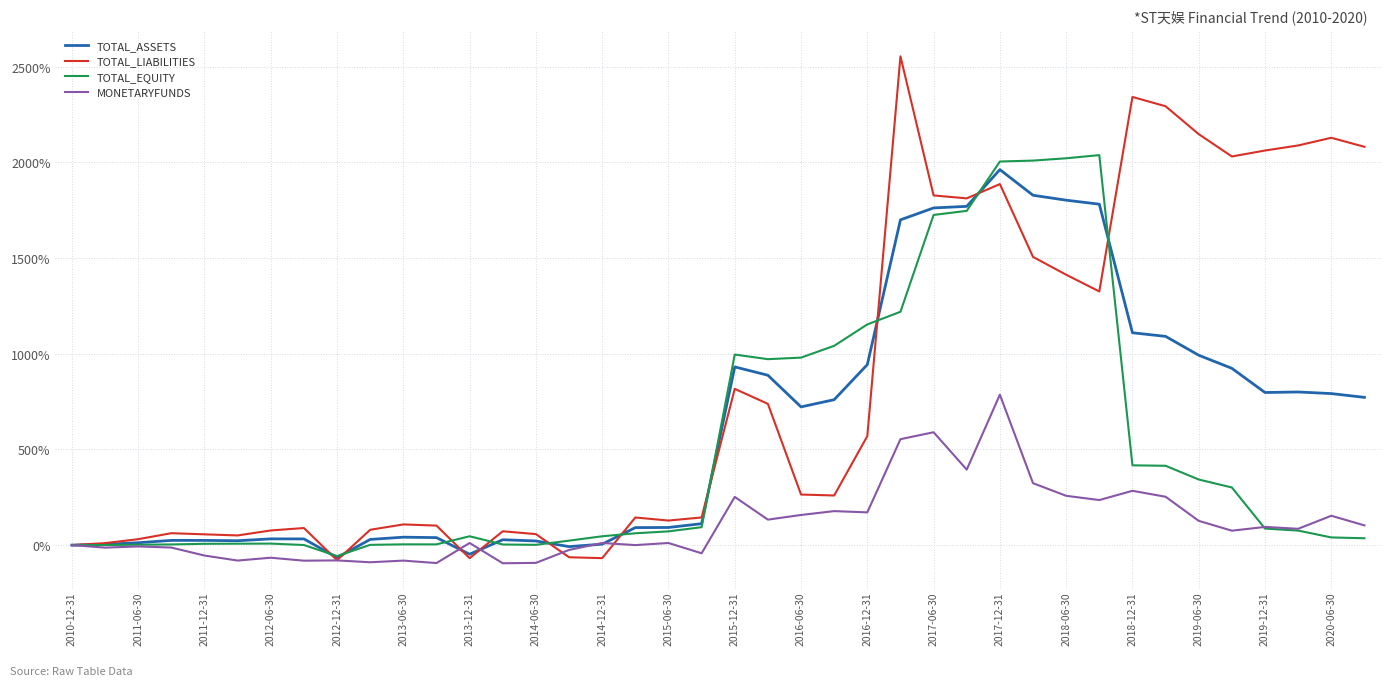

What is the minimum value shown in the chart?

-94.8